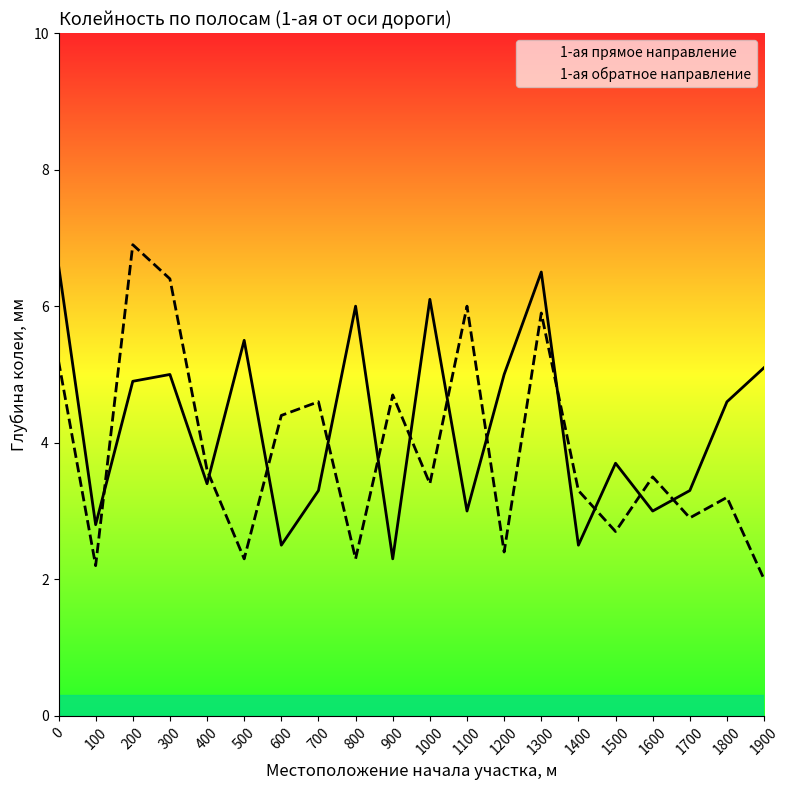

At how many categories does at least one series exceed 4?

14